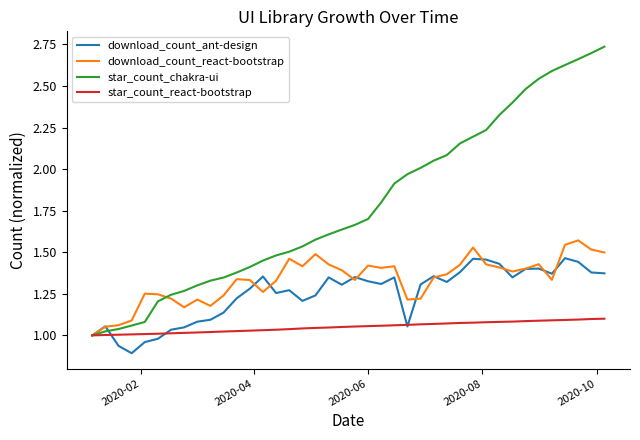

List the series in order of their peak value, lowest first.

star_count_react-bootstrap, download_count_ant-design, download_count_react-bootstrap, star_count_chakra-ui